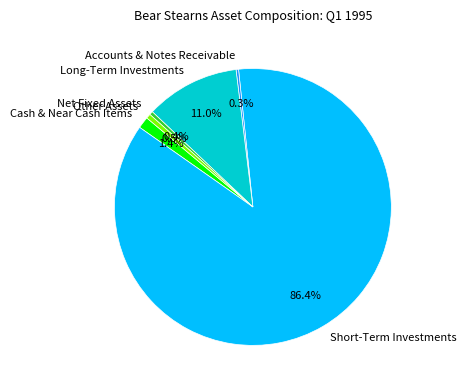

What is the majority slice?

Short-Term Investments